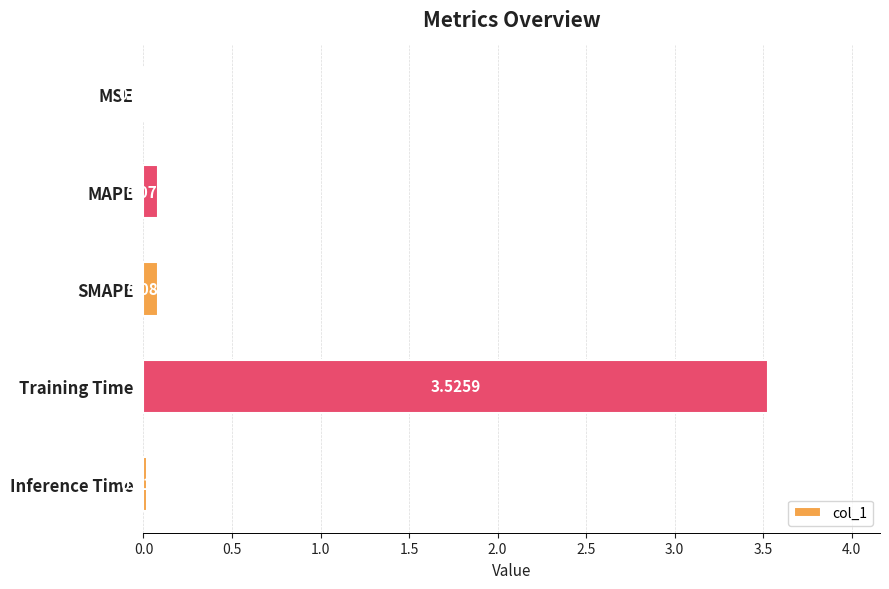

What is the change in value from MSE to Training Time?

+3.5